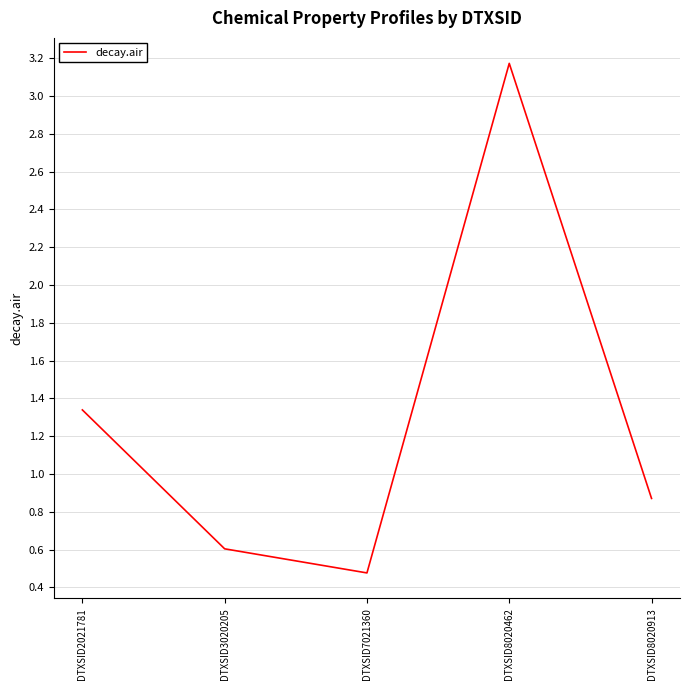

List the labels in order of value, largest first.

DTXSID8020462, DTXSID2021781, DTXSID8020913, DTXSID3020205, DTXSID7021360